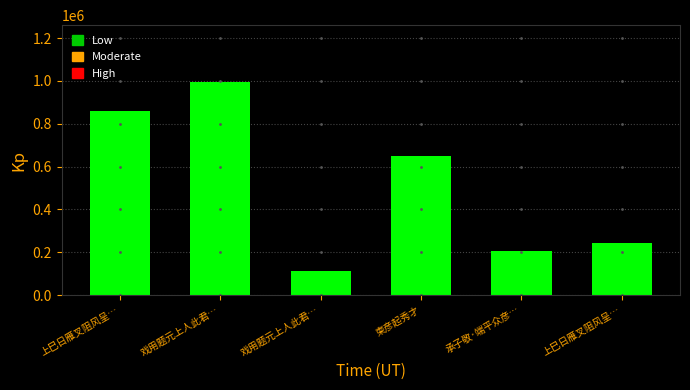

Count the number of categories in the chart.

6